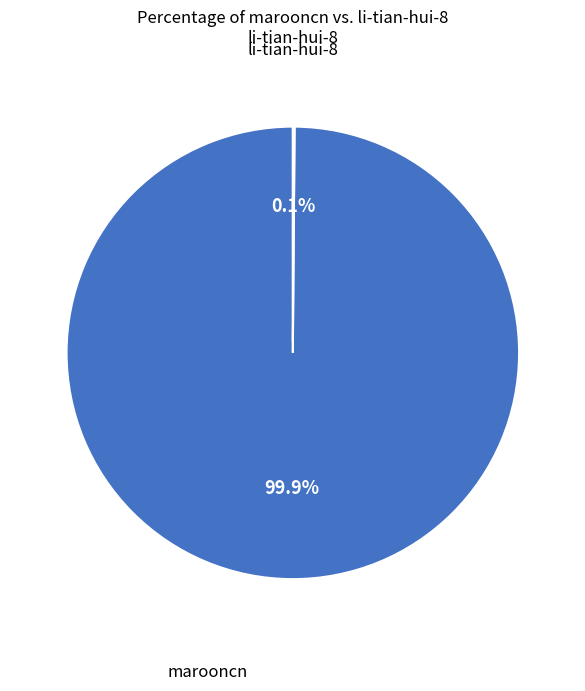

To the nearest percent, what percentage of the pie is marooncn?

100%